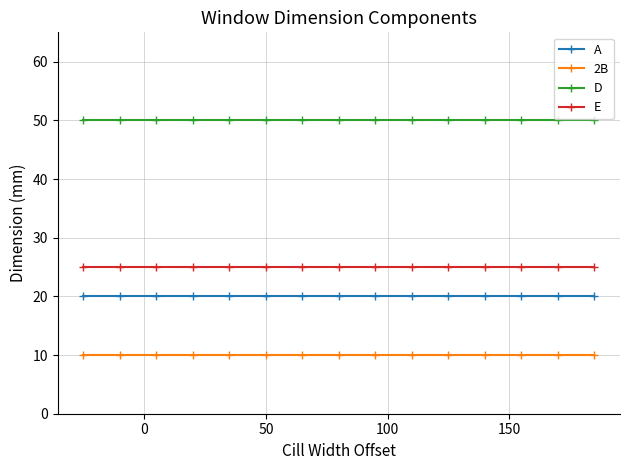

What is the value of the D point at the 8th from the left?

50